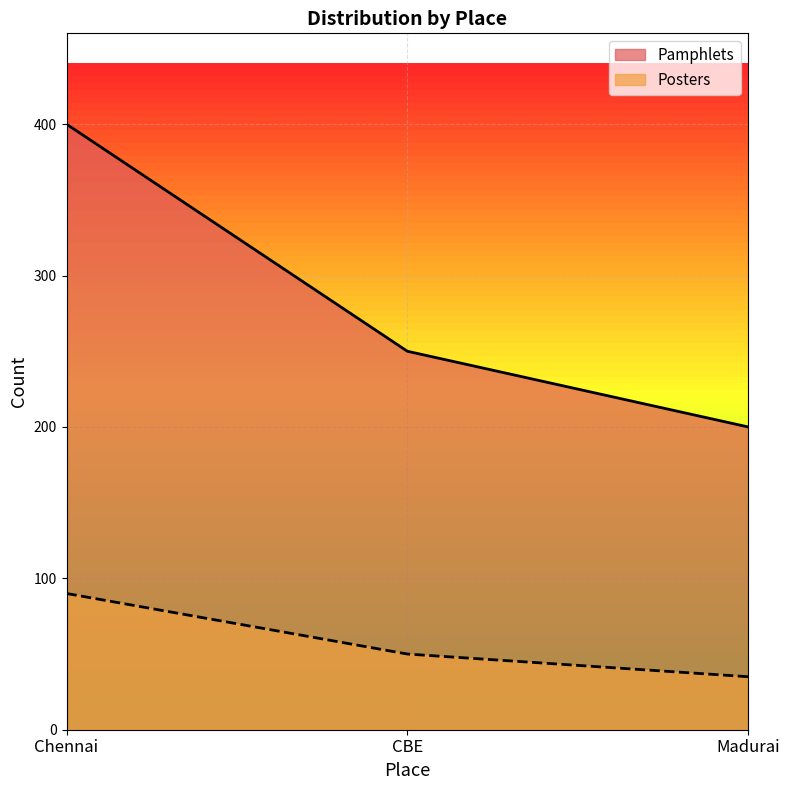

What are all the series names shown in the legend?

Pamphlets, Posters